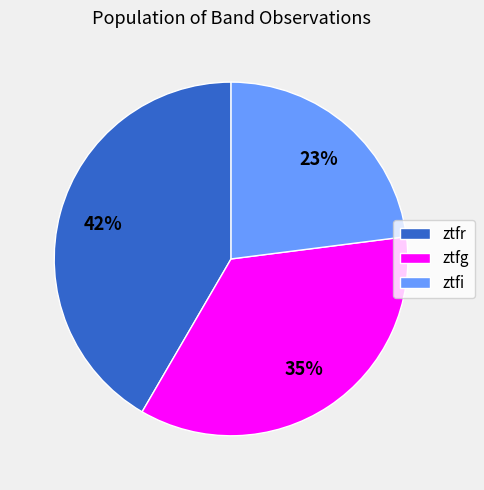

True or false: ztfi accounts for 18% of the total.

False